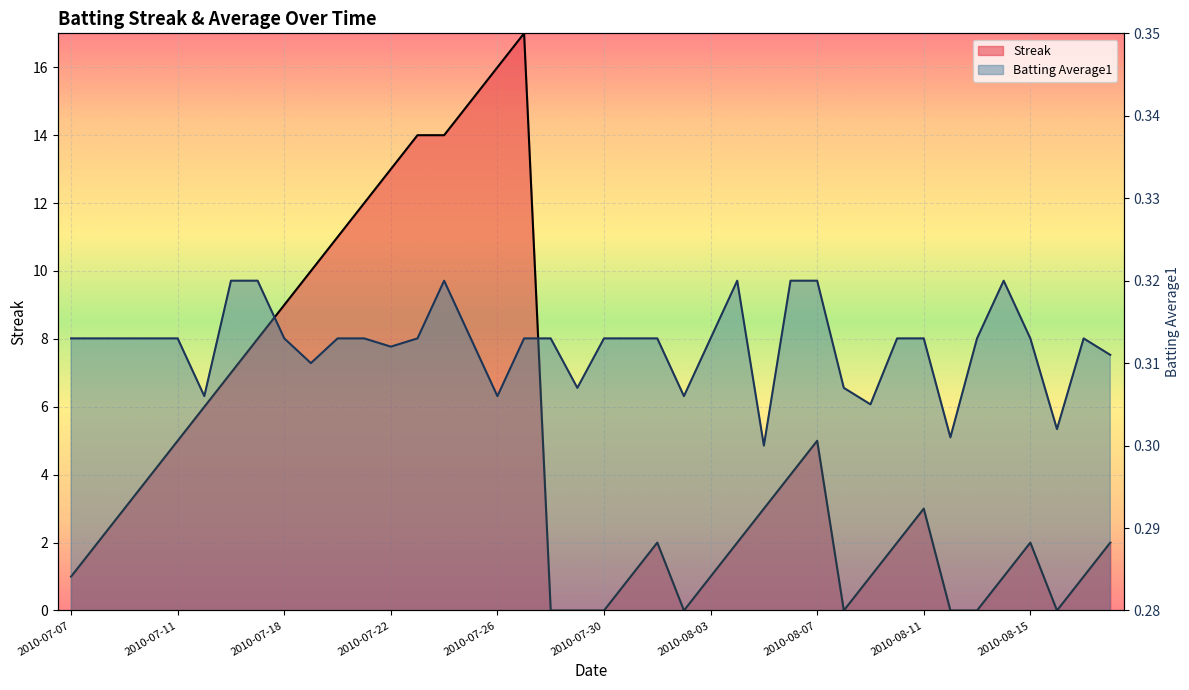

True or false: Batting Average1 has a value of 0.5 at 2010-07-29.

False